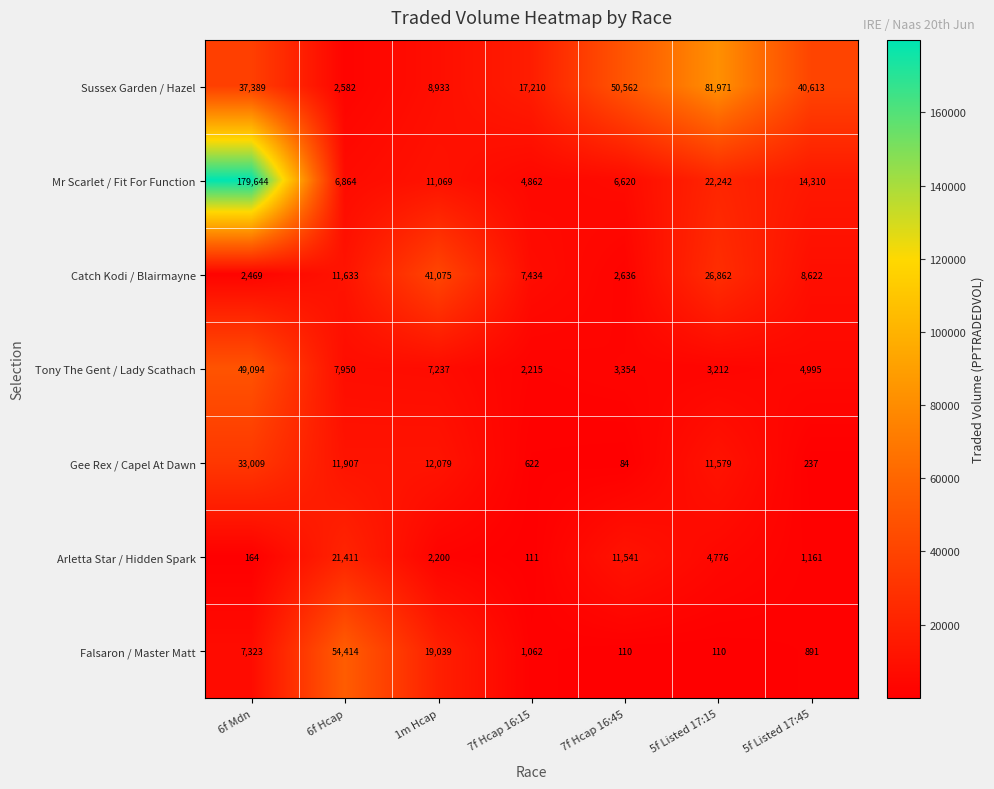

Is it true that Falsaron / Master Matt equals 1245 at 5f Listed 17:45?

False